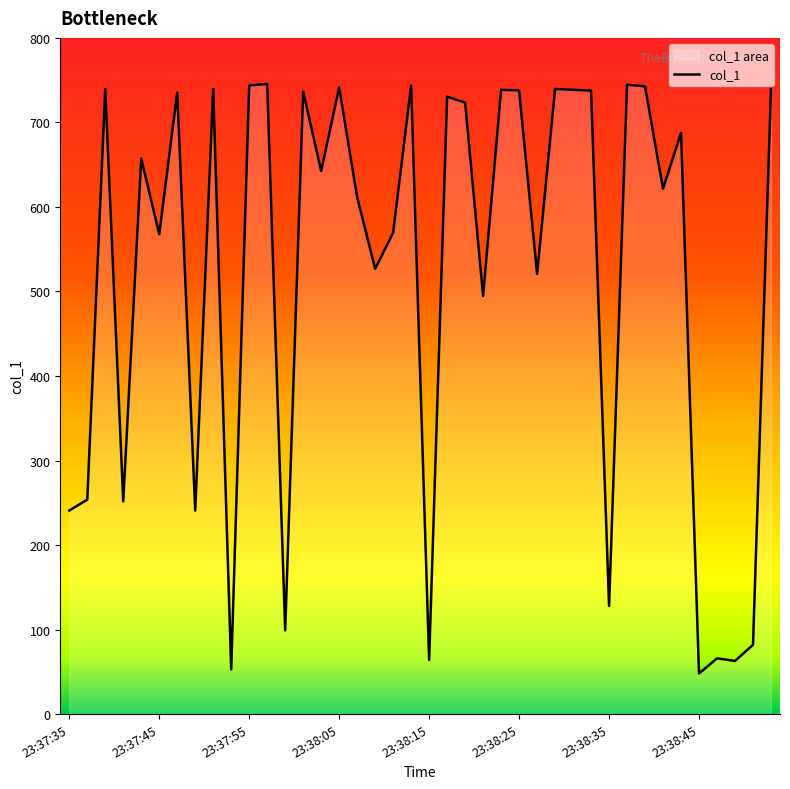

List the labels in order of value, largest first.

23:37:57, 23:38:37, 23:37:55, 23:38:13, 23:38:39, 23:38:05, 23:37:51, 23:38:29, 23:37:39, 23:38:54, 23:38:23, 23:38:31, 23:38:25, 23:38:33, 23:38:01, 23:37:47, 23:38:17, 23:38:19, 23:38:43, 23:37:43, 23:38:03, 23:38:41, 23:38:07, 23:38:11, 23:37:45, 23:38:09, 23:38:27, 23:38:21, 23:37:37, 23:37:41, 23:37:35, 23:37:49, 23:38:35, 23:37:59, 23:38:52, 23:38:48, 23:38:15, 23:38:50, 23:37:53, 23:38:45